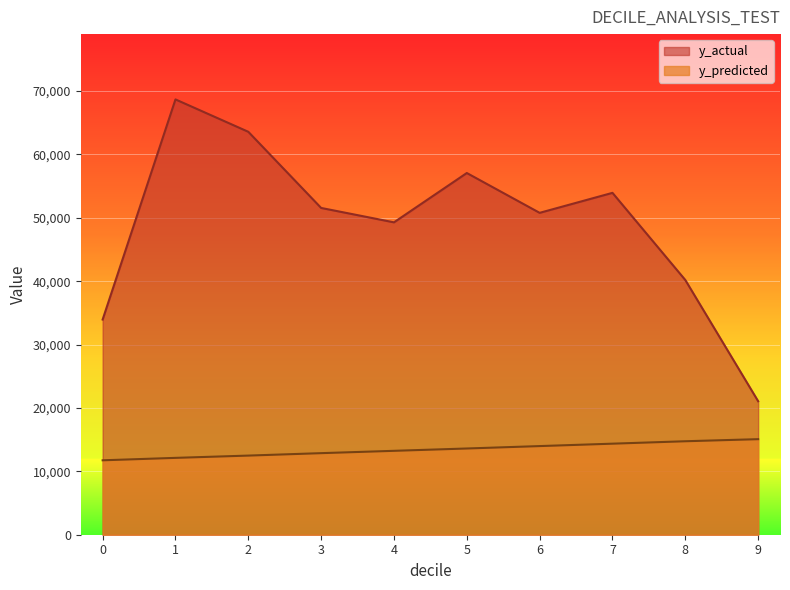

What is the difference between the highest and lowest values at 2?

51087.1